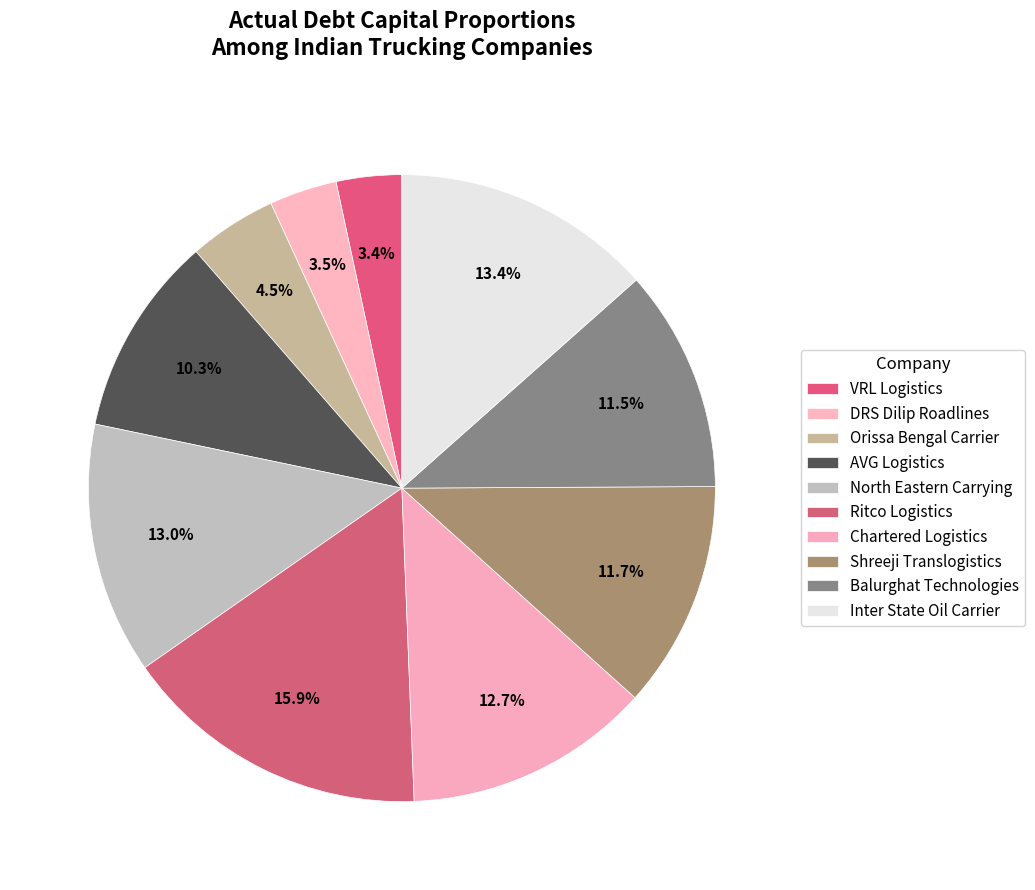

To the nearest percent, what is the difference between the Balurghat Technologies and Orissa Bengal Carrier slice percentages?

7%